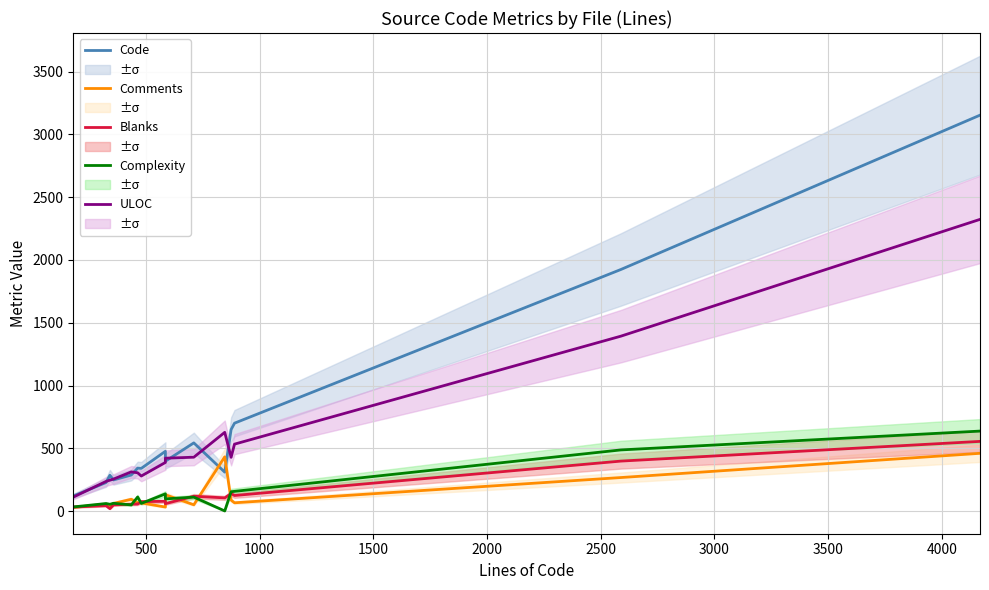

Rank the series by their maximum value, from highest to lowest.

Code, ULOC, Complexity, Blanks, Comments